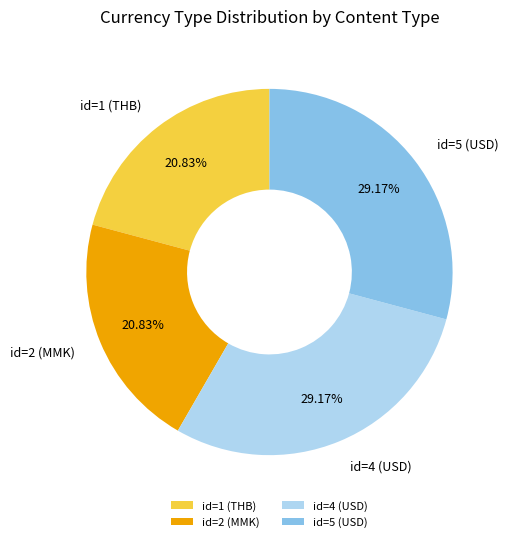

Combined, do id=4 (USD) and id=5 (USD) account for over 50%?

Yes